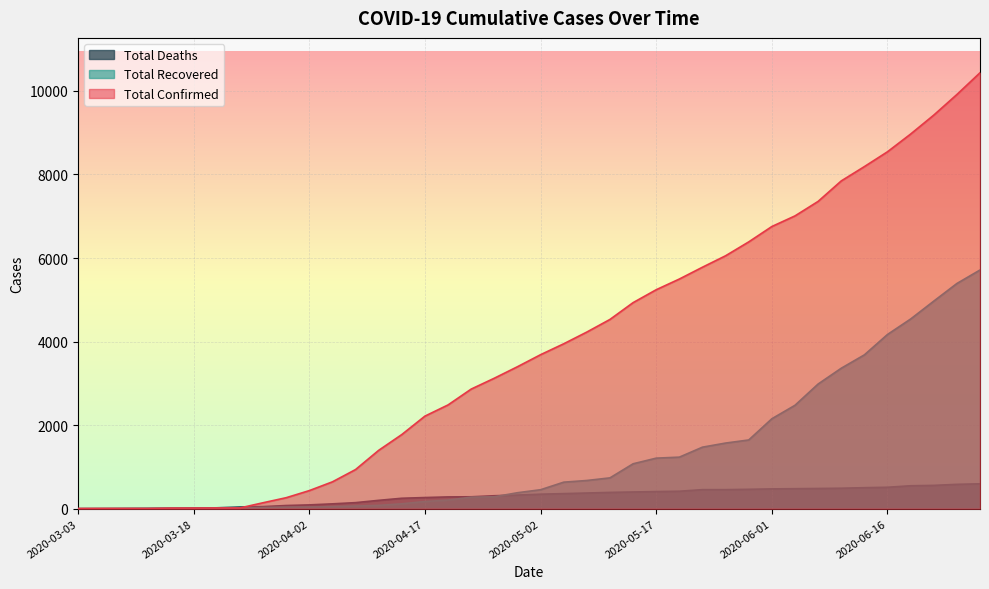

What is the maximum value for total_death?

596